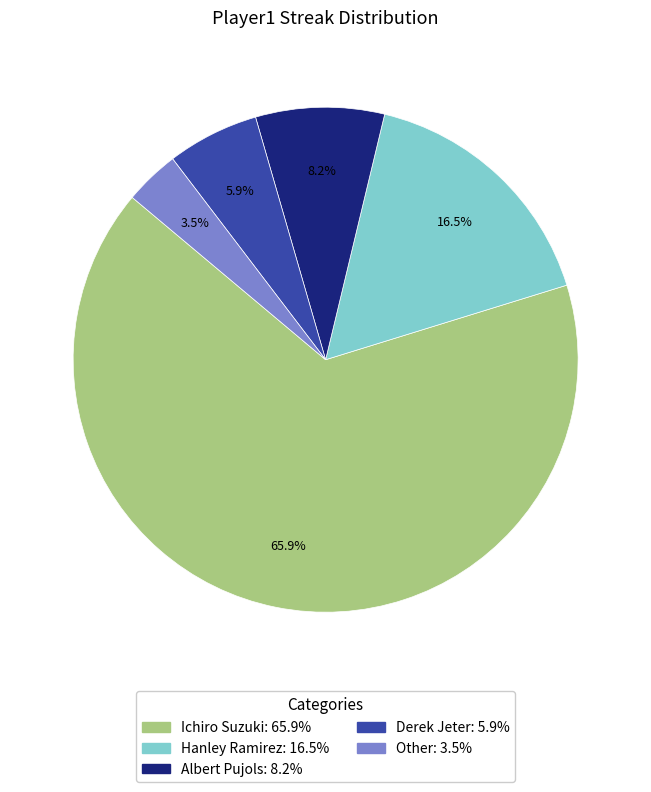

Does Ichiro Suzuki represent more than half of the total?

Yes